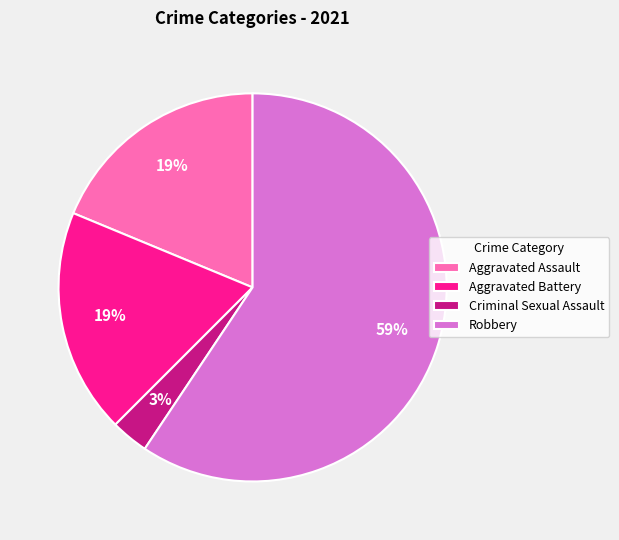

Which category has the smallest portion of the pie?

Criminal Sexual Assault